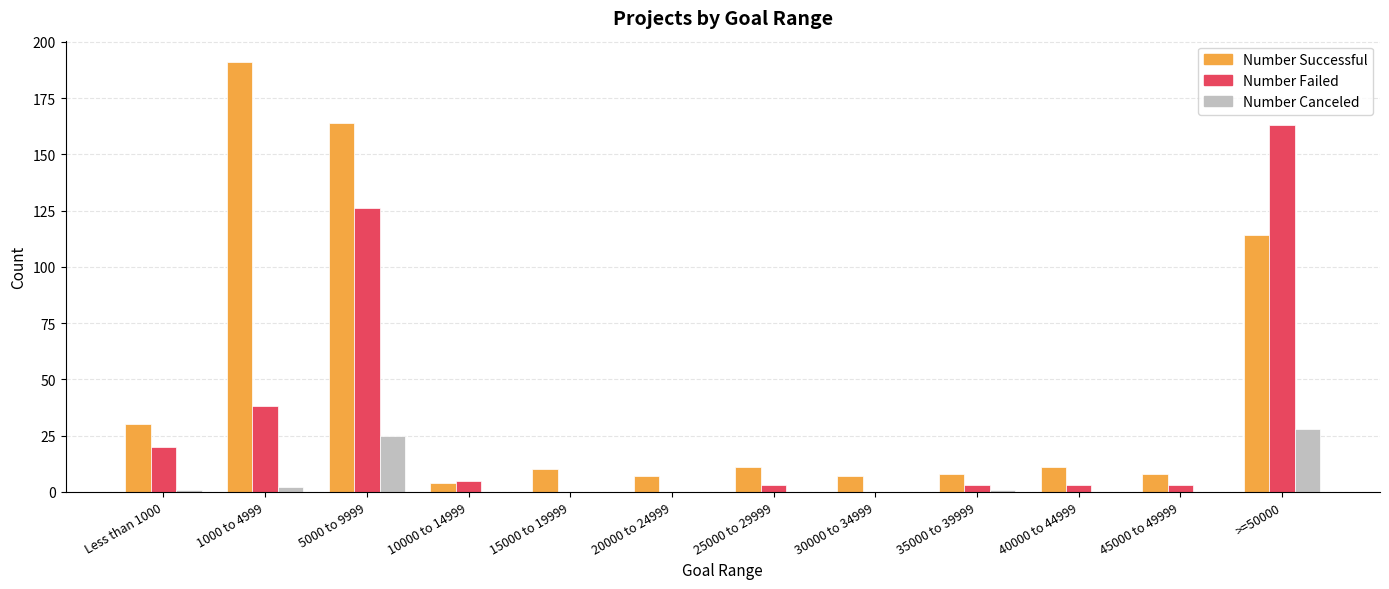

Which series changed the most between 35000 to 39999 and >=50000?

Number Failed